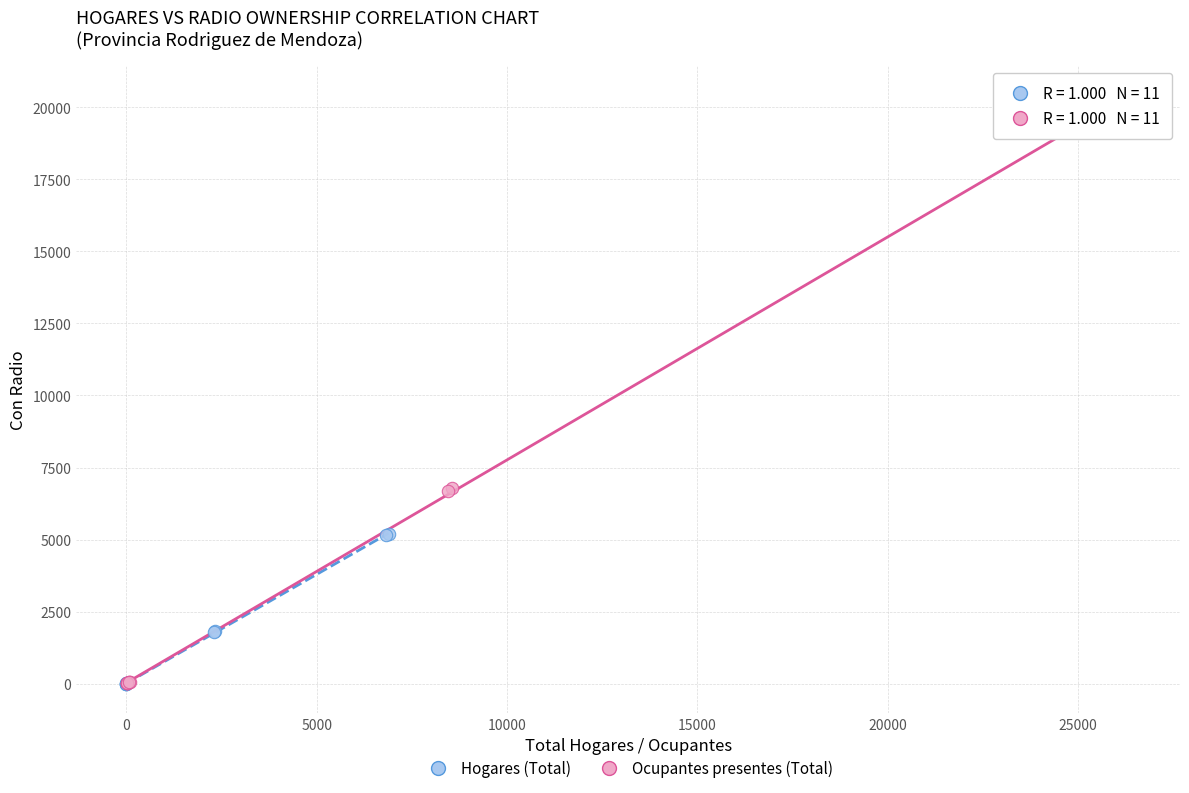

What are all the series names shown in the legend?

Hogares (Total), Ocupantes presentes (Total)